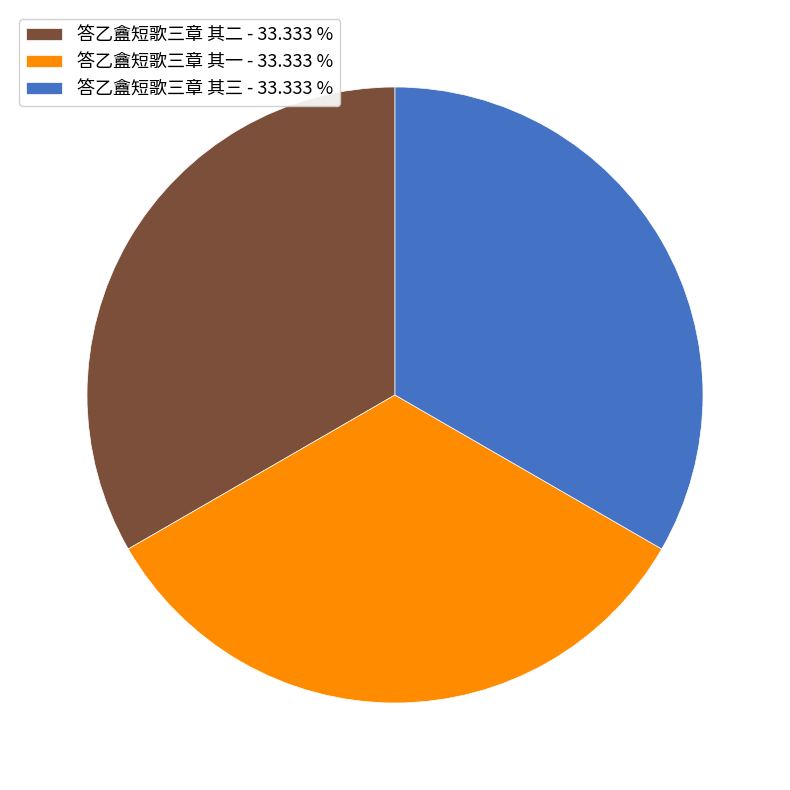

How many slices are in this pie chart?

3